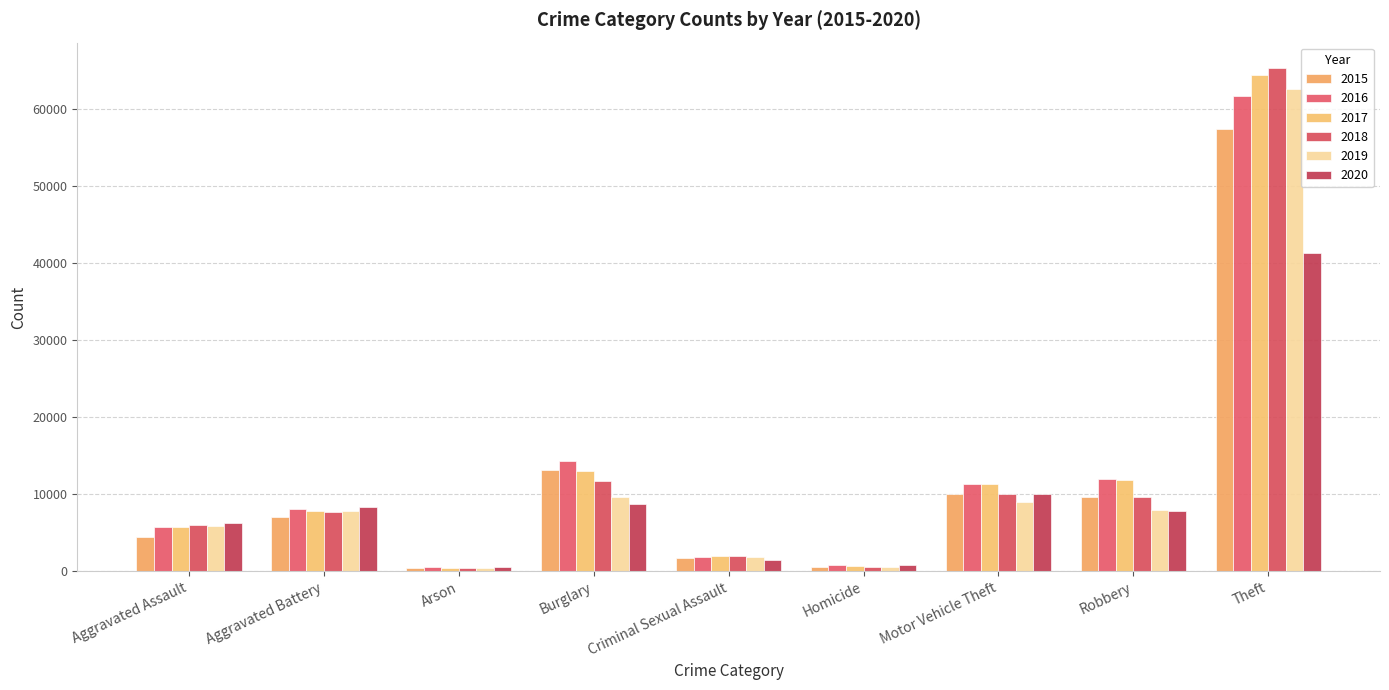

List the labels in order of 2015 value, largest first.

Theft, Burglary, Motor Vehicle Theft, Robbery, Aggravated Battery, Aggravated Assault, Criminal Sexual Assault, Homicide, Arson